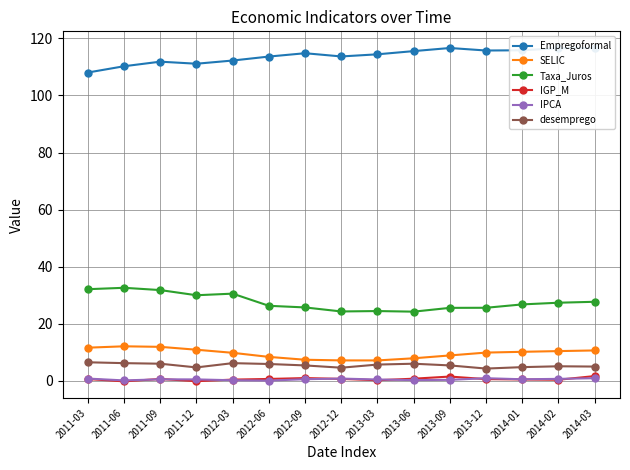

What is the highest value of the Taxa_Juros series?

32.6